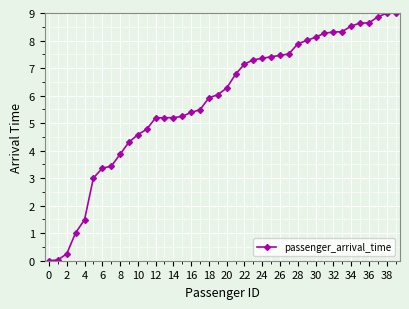

What is the difference between the maximum and minimum values?

9.0